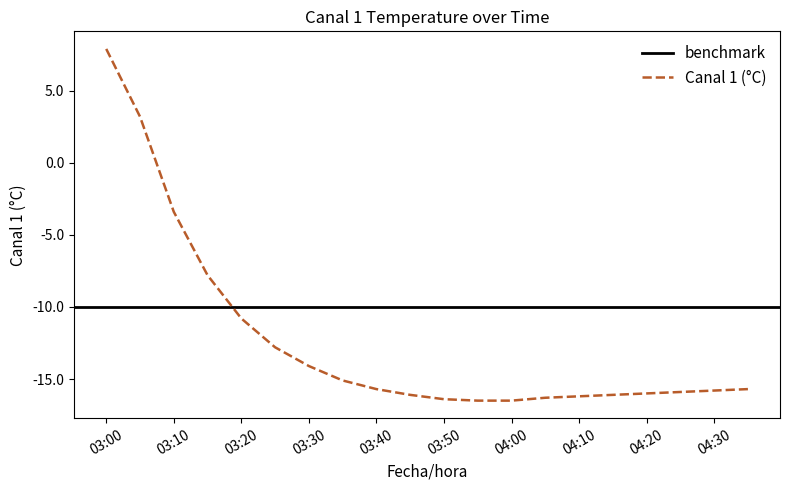

Reading left to right, extract all data points from this chart.

03:00=7.9	03:05=3.2	03:10=-3.4	03:15=-7.8	03:20=-10.8	03:25=-12.8	03:30=-14.1	03:35=-15.1	03:40=-15.7	03:45=-16.1	03:50=-16.4	03:55=-16.5	04:00=-16.5	04:05=-16.3	04:10=-16.2	04:15=-16.1	04:20=-16.0	04:25=-15.9	04:30=-15.8	04:35=-15.7